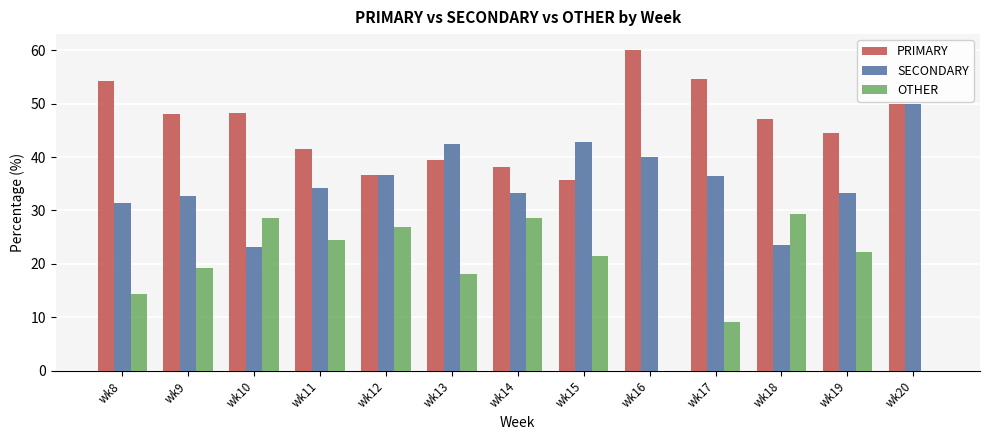

The value of PRIMARY at wk10 is 14.2. True or false?

False